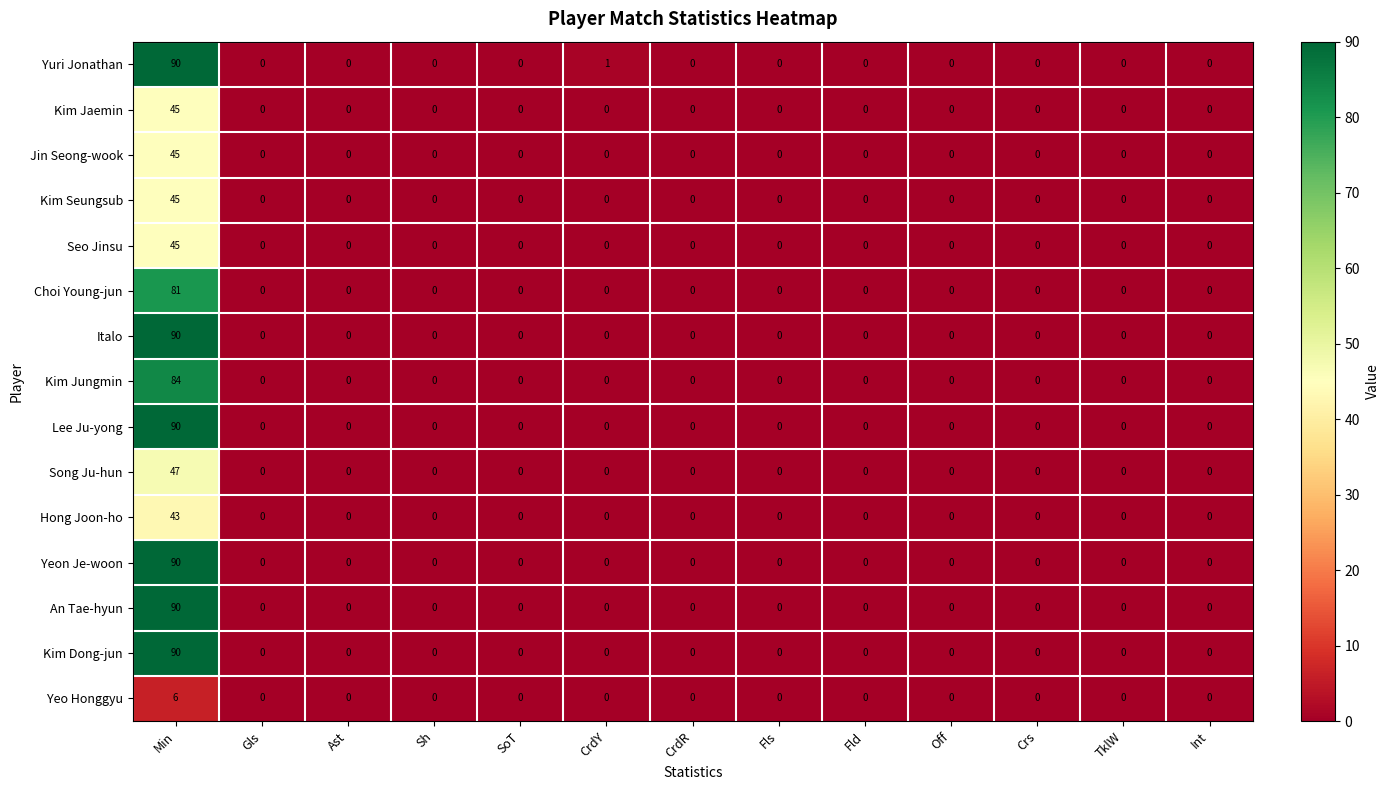

What is the average value of the Yuri Jonathan series?

7